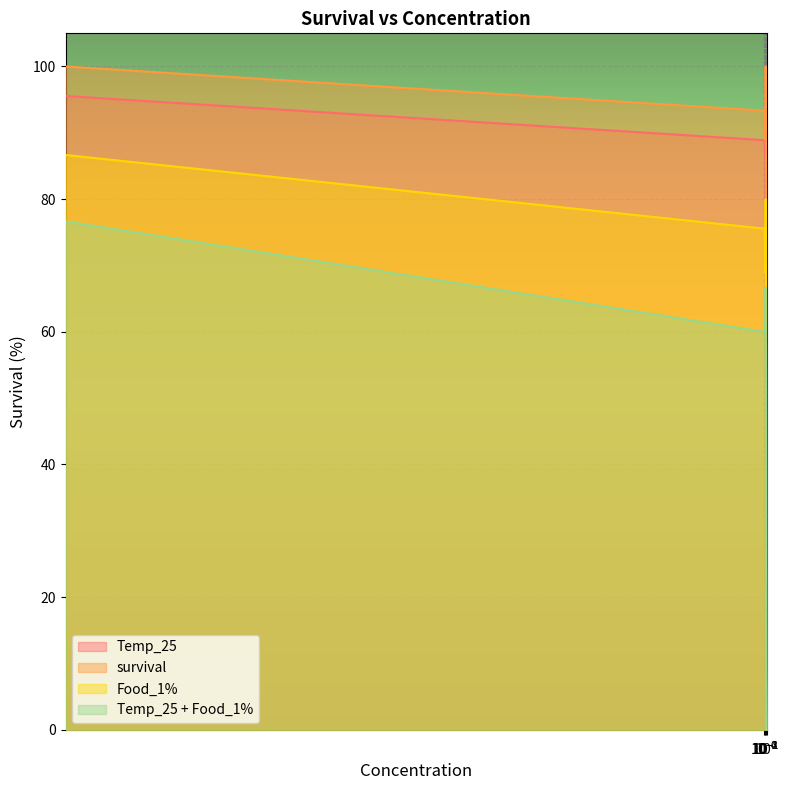

How many distinct data groups are displayed?

4